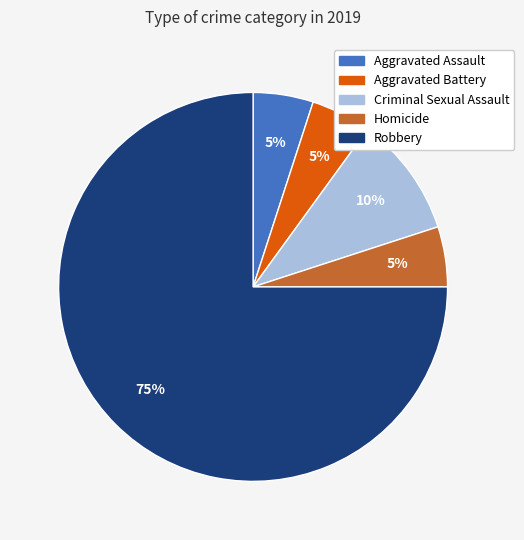

What is the largest slice in the pie chart?

Robbery